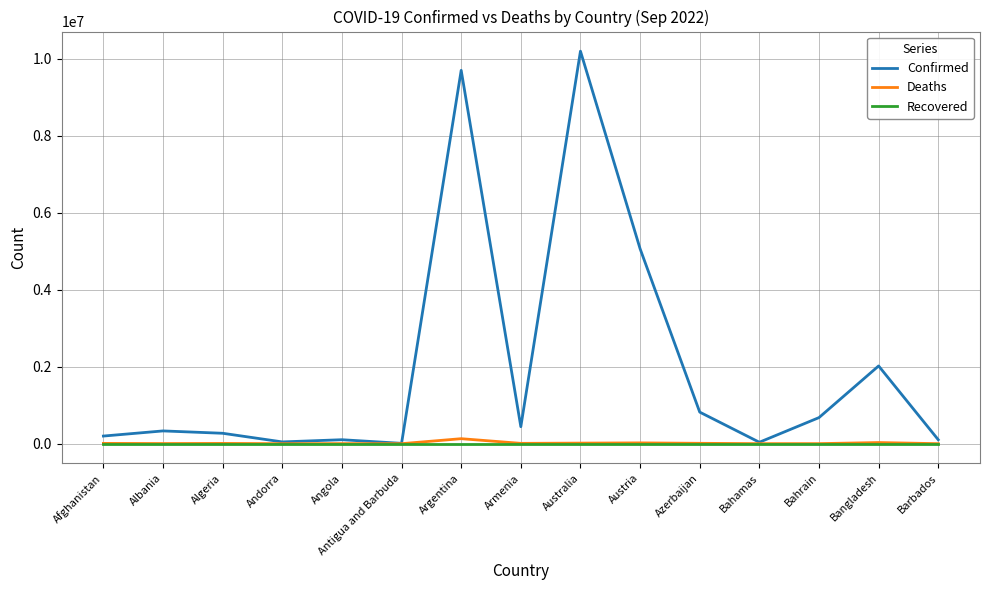

Between Albania and Austria, which series saw the biggest shift?

Confirmed